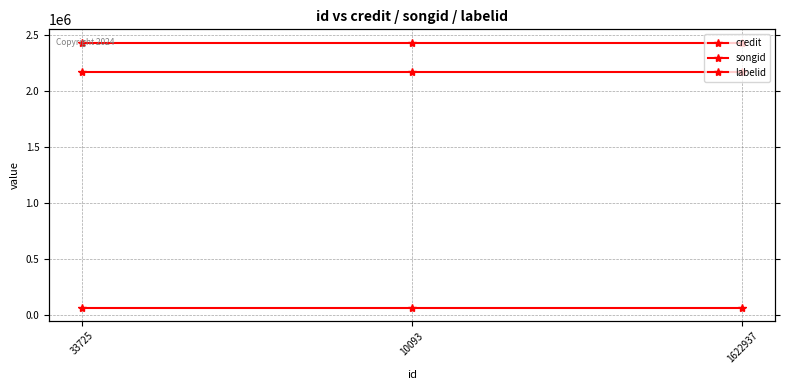

What is the value of the credit point at the 2nd from the left?

2433613